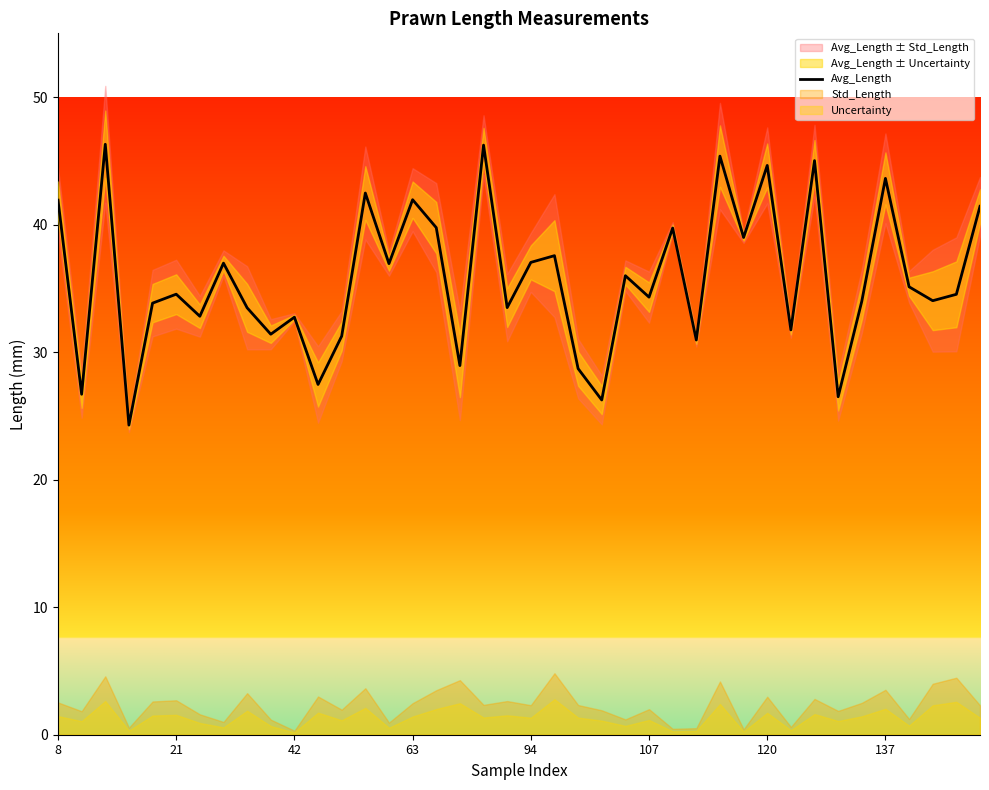

What is the value of the 25th point from the left?

36.0